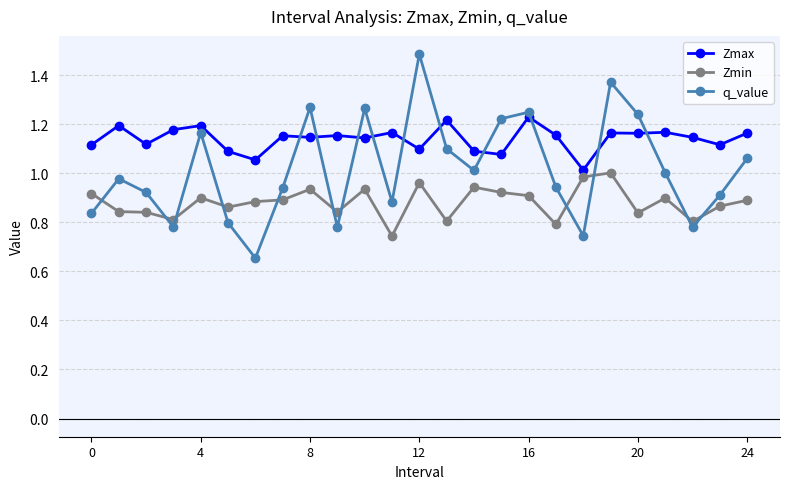

How many intersections are there between Zmin and q_value?

11